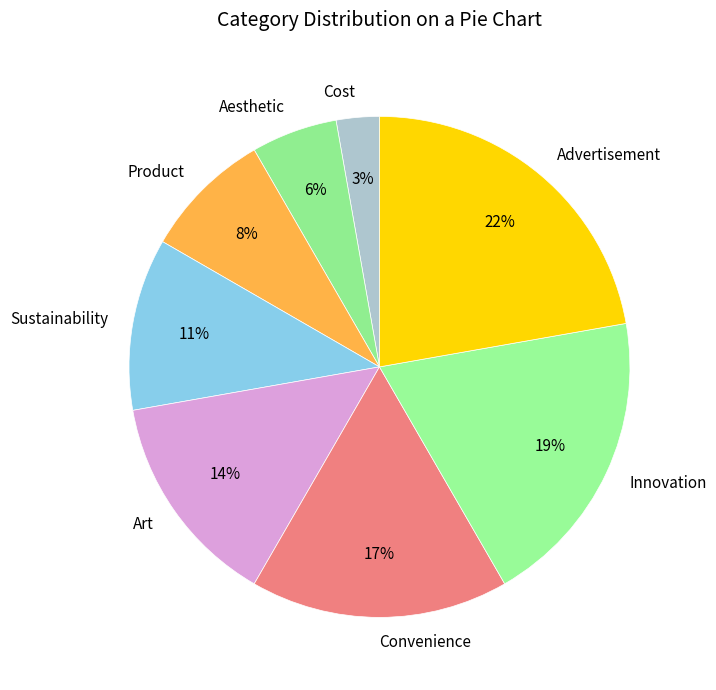

What is the ratio of the value at Convenience to the value at Art?

1.2